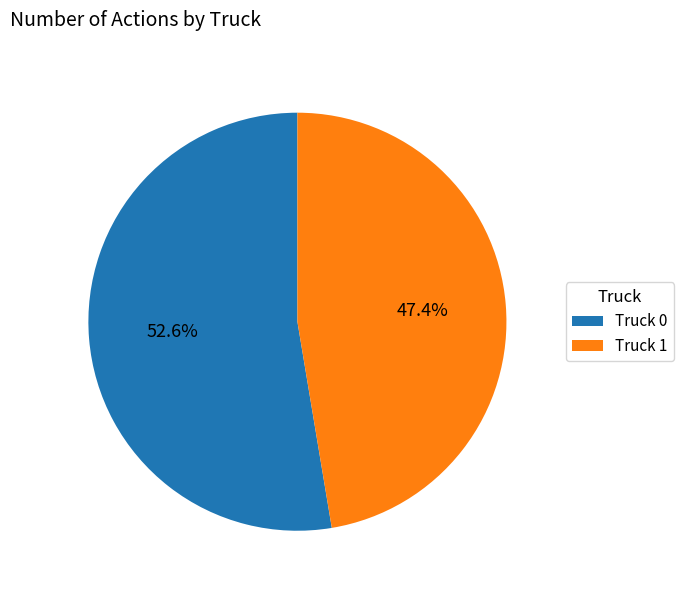

Does Truck 0 account for over 50% of the chart?

Yes